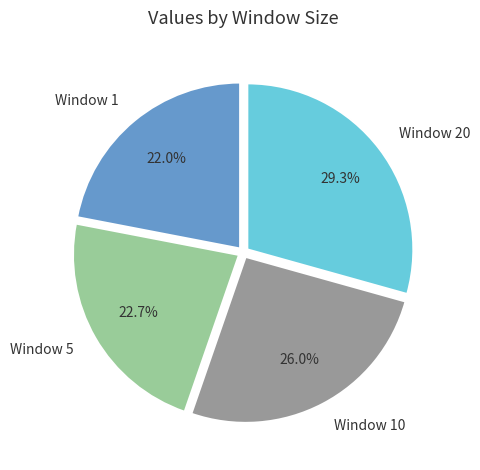

What percentage is the Window 1 slice, to the nearest percent?

22%